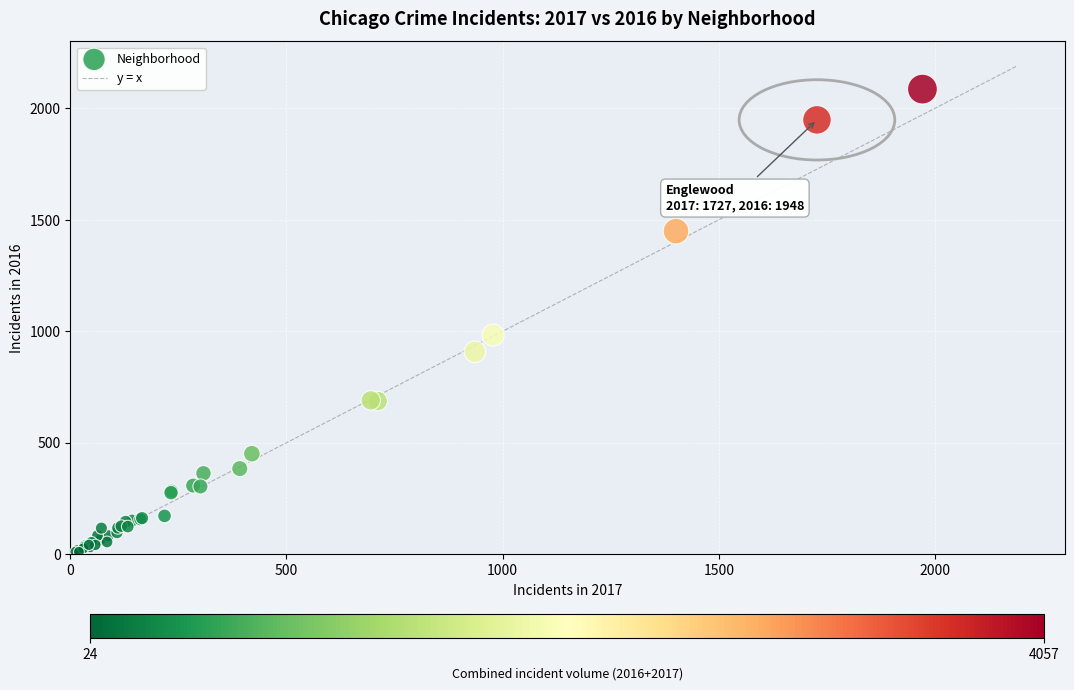

What Y value in the scatter plot is closest to 1048?

983